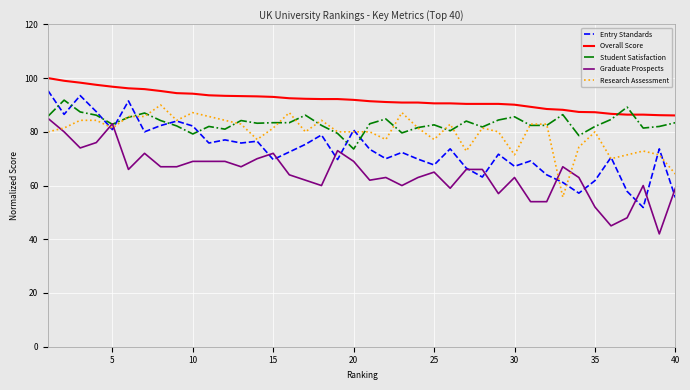

True or false: Graduate Prospects and Overall Score cross at least once.

False